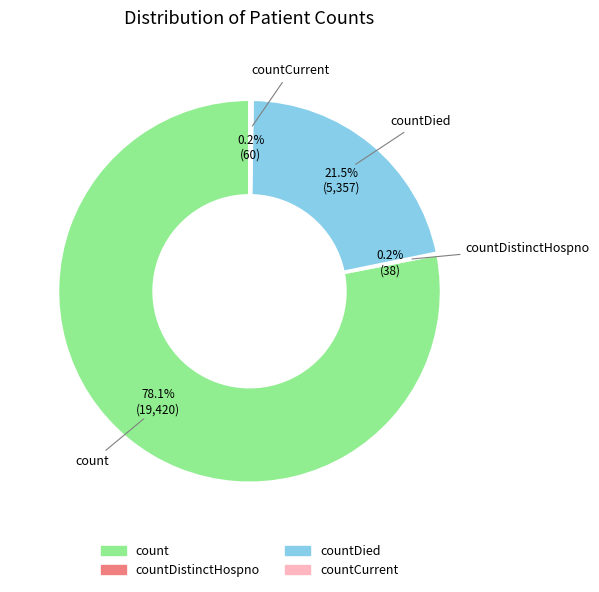

Is there a majority slice in this chart?

Yes